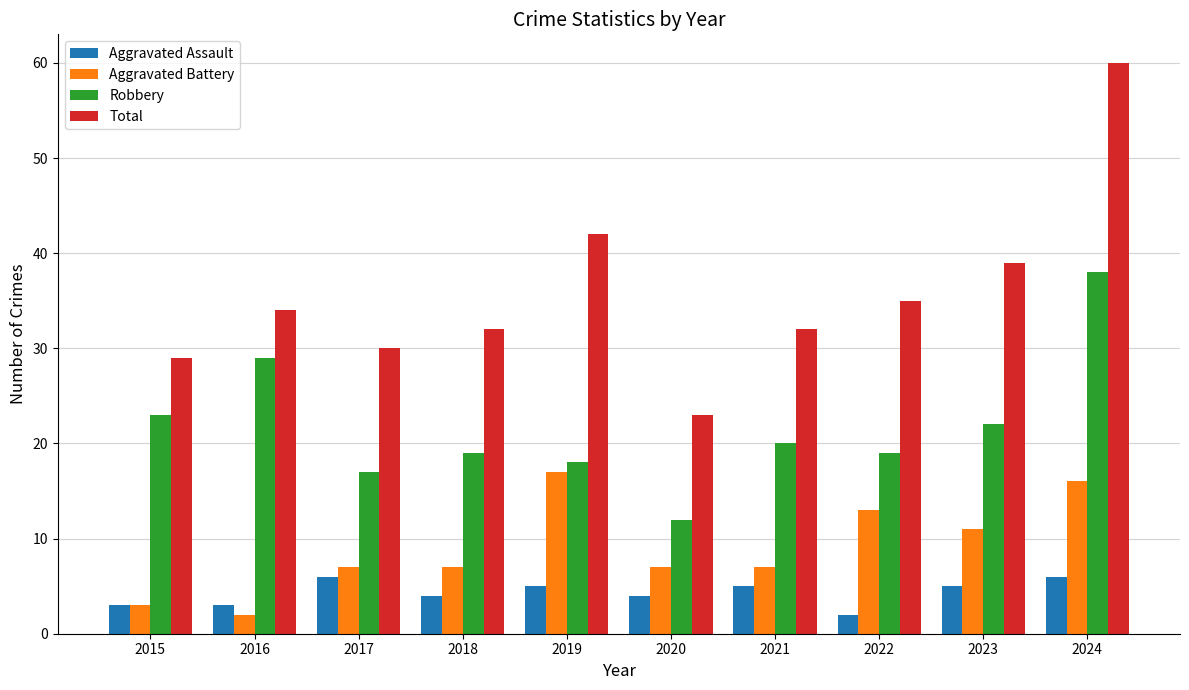

At how many categories does at least one series exceed 47?

1